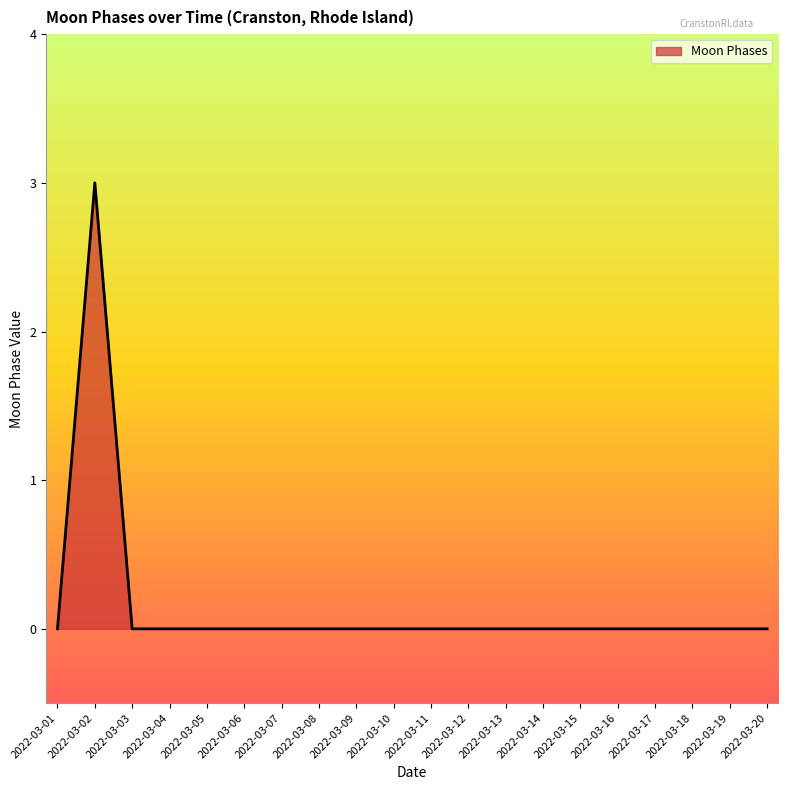

Where is the first local maximum?

2022-03-02